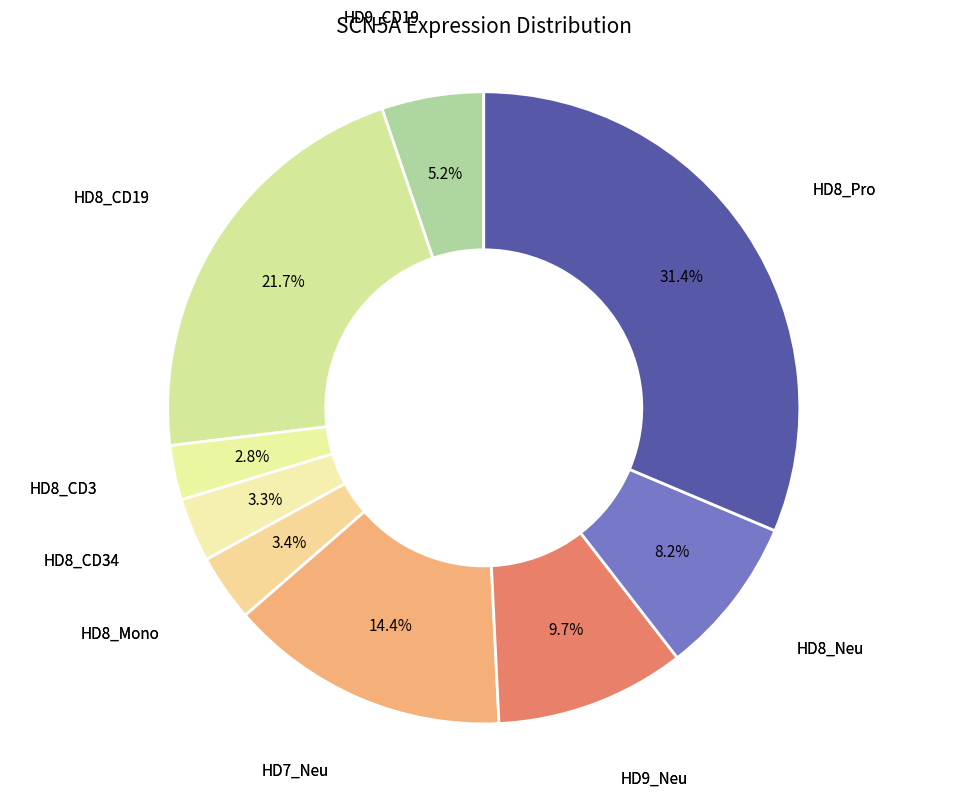

Count the number of slices in the pie.

9